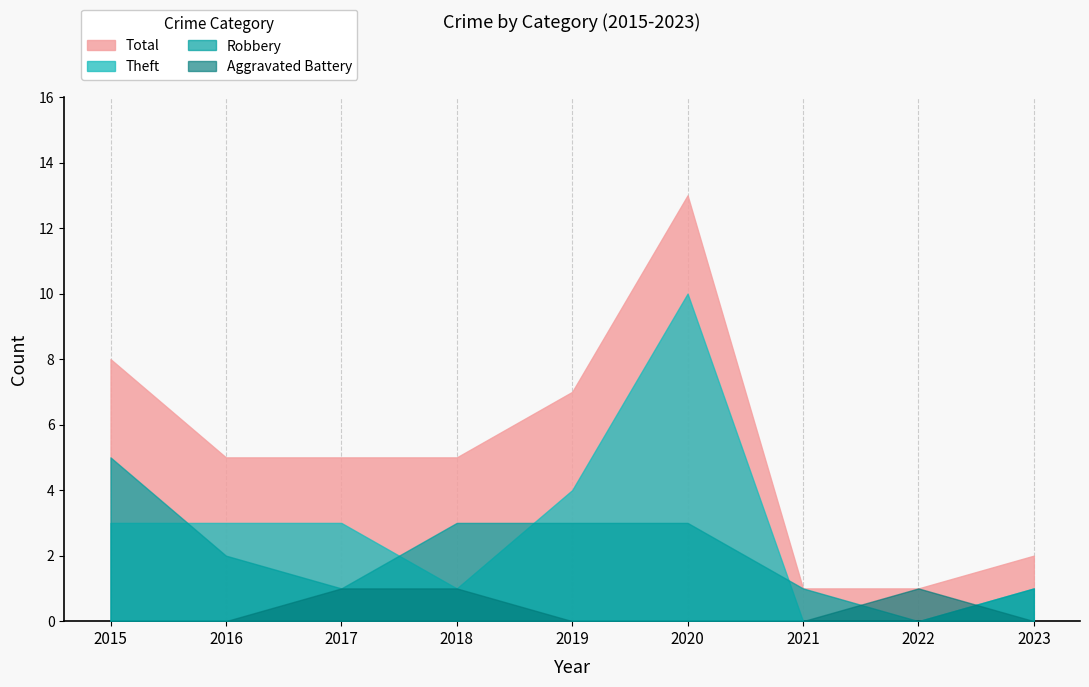

The Total series shows 17 at 2020. True or false?

False